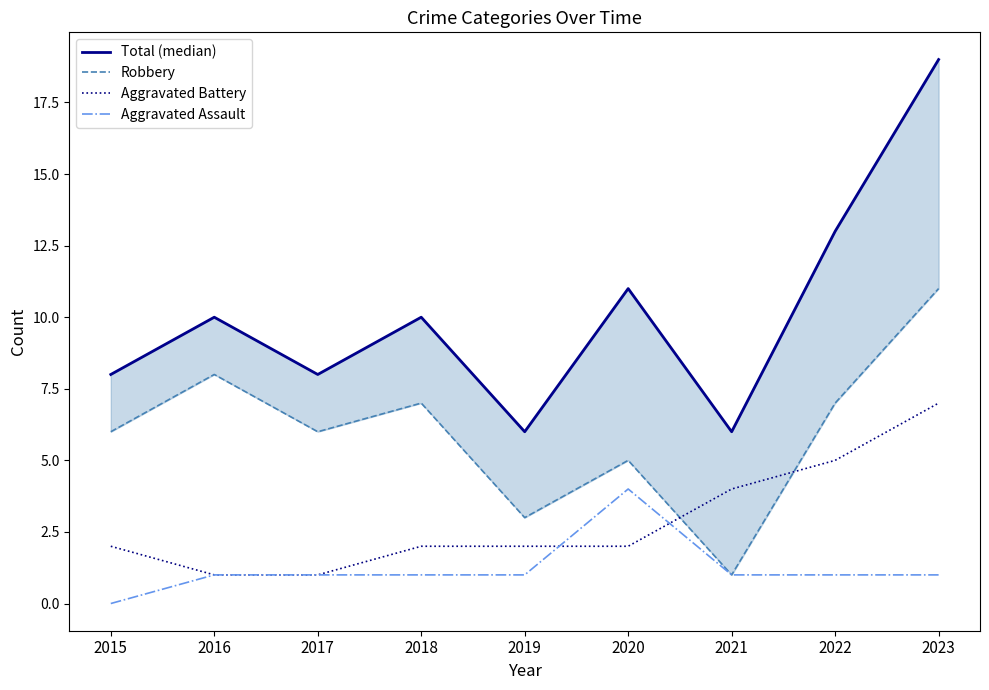

Is the value of Aggravated Battery at 2019 greater than the value of Total (median) at 2018?

No